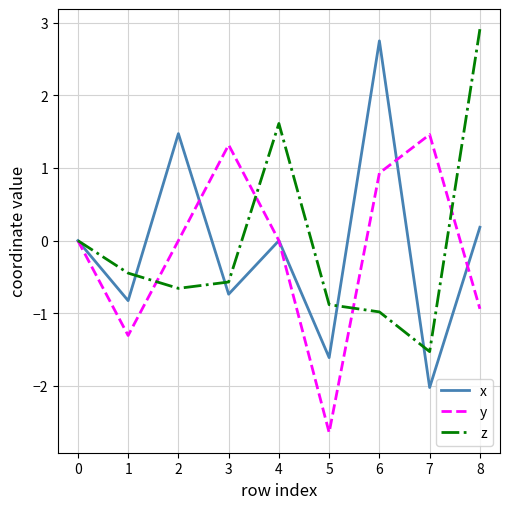

Is the value of x at 4 greater than the value of z at 5?

Yes